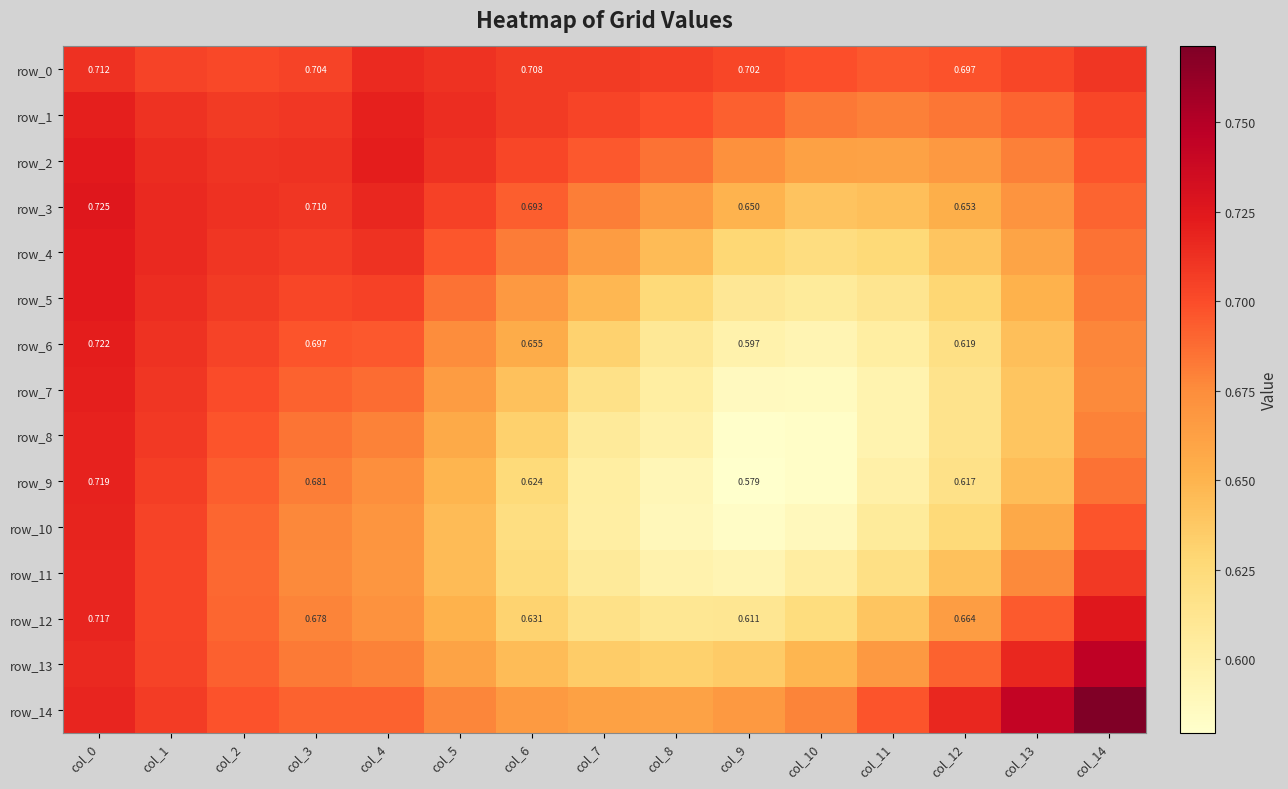

Which category has the highest value in the row_10 series?

col_0